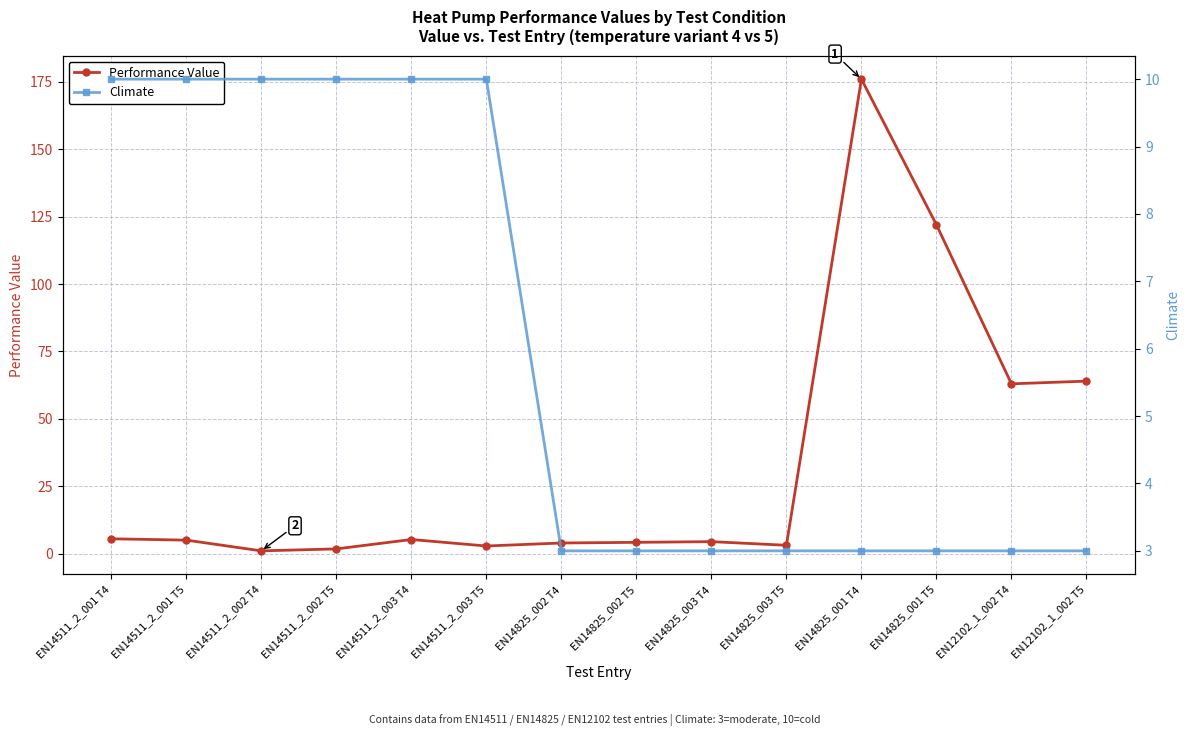

How many data points does each series have?

14